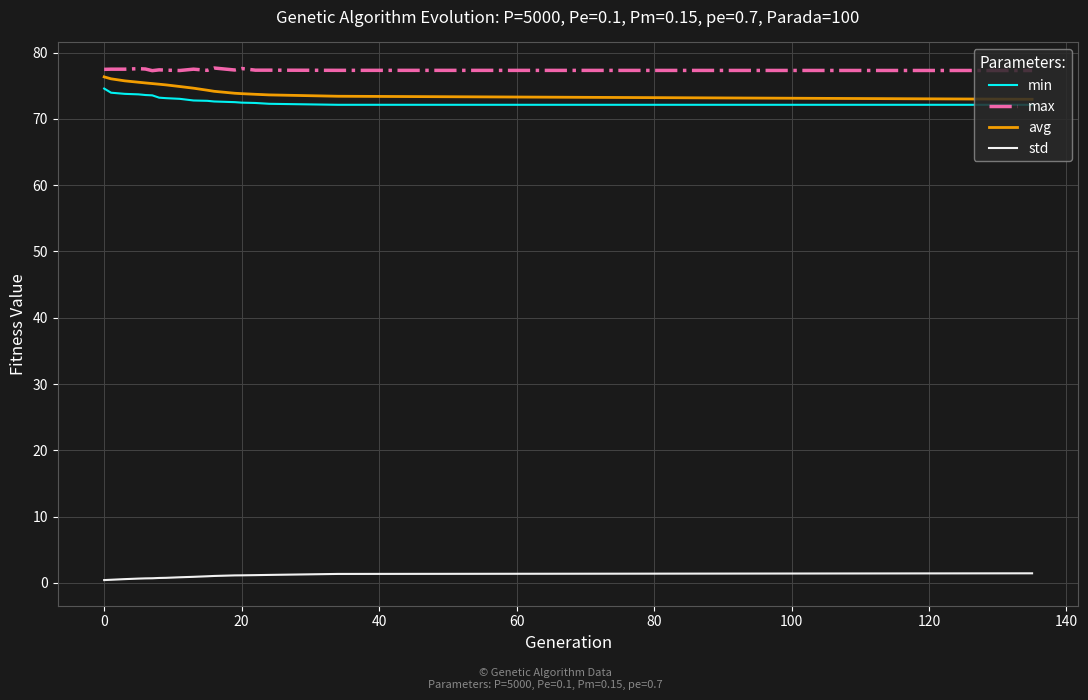

True or false: max and min cross at least once.

False